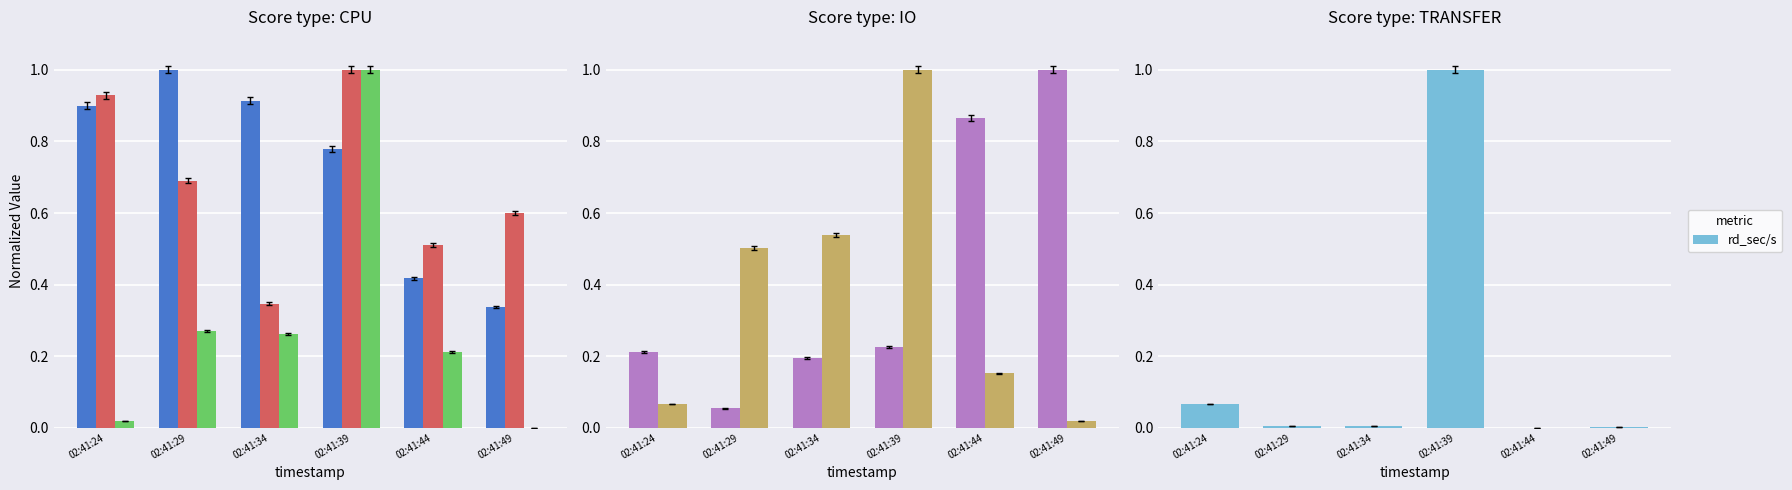

What is the difference between the second highest and minimum values in the %user series?

0.6